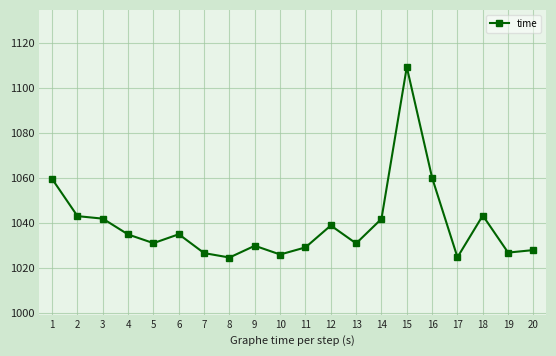

Where is the first local minimum?

5